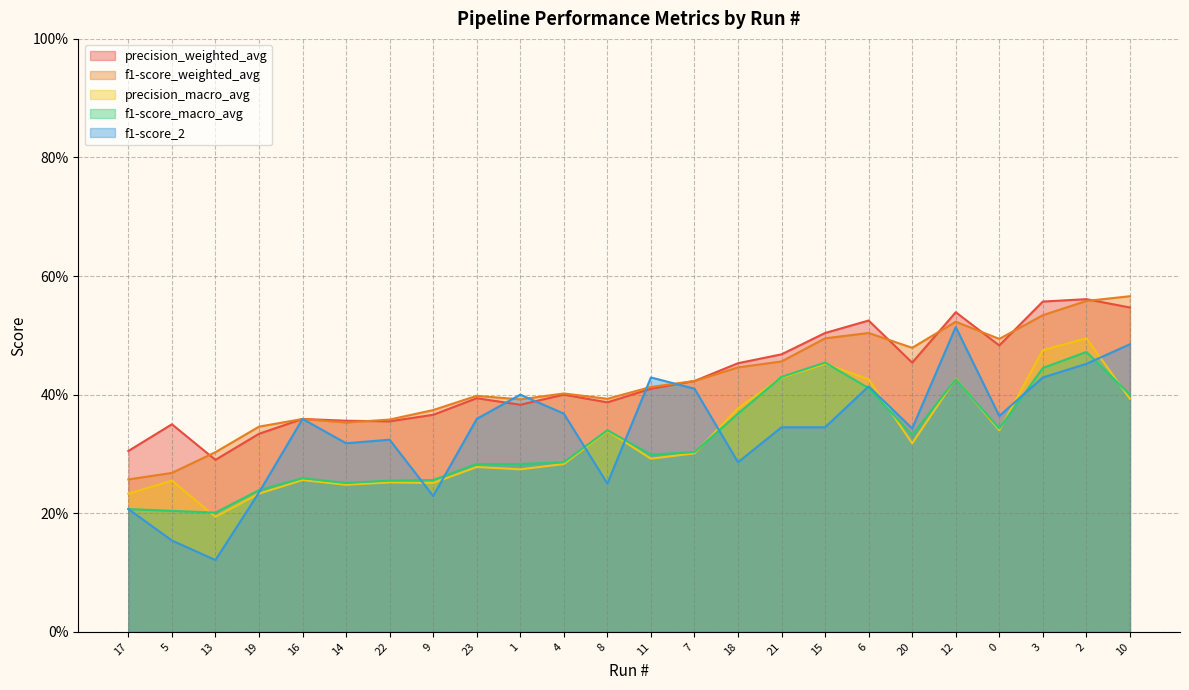

What position from the right is 9?

17